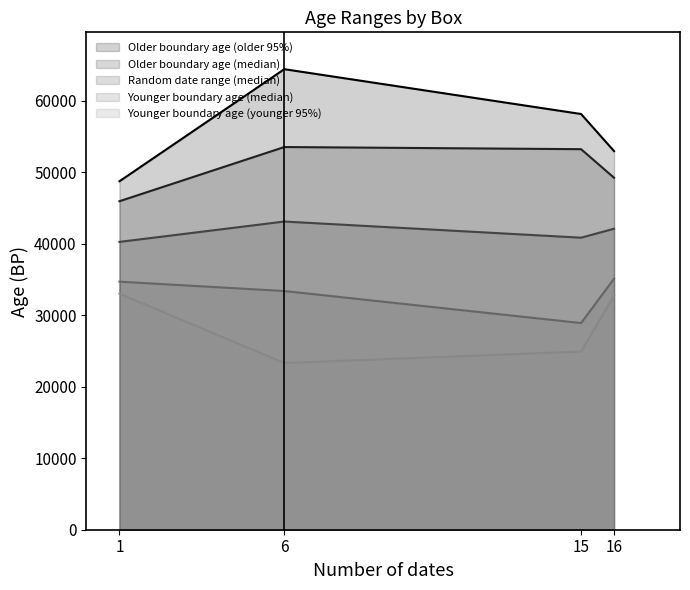

In Random date range (median), how many points are higher than both neighbors (excluding endpoints)?

1